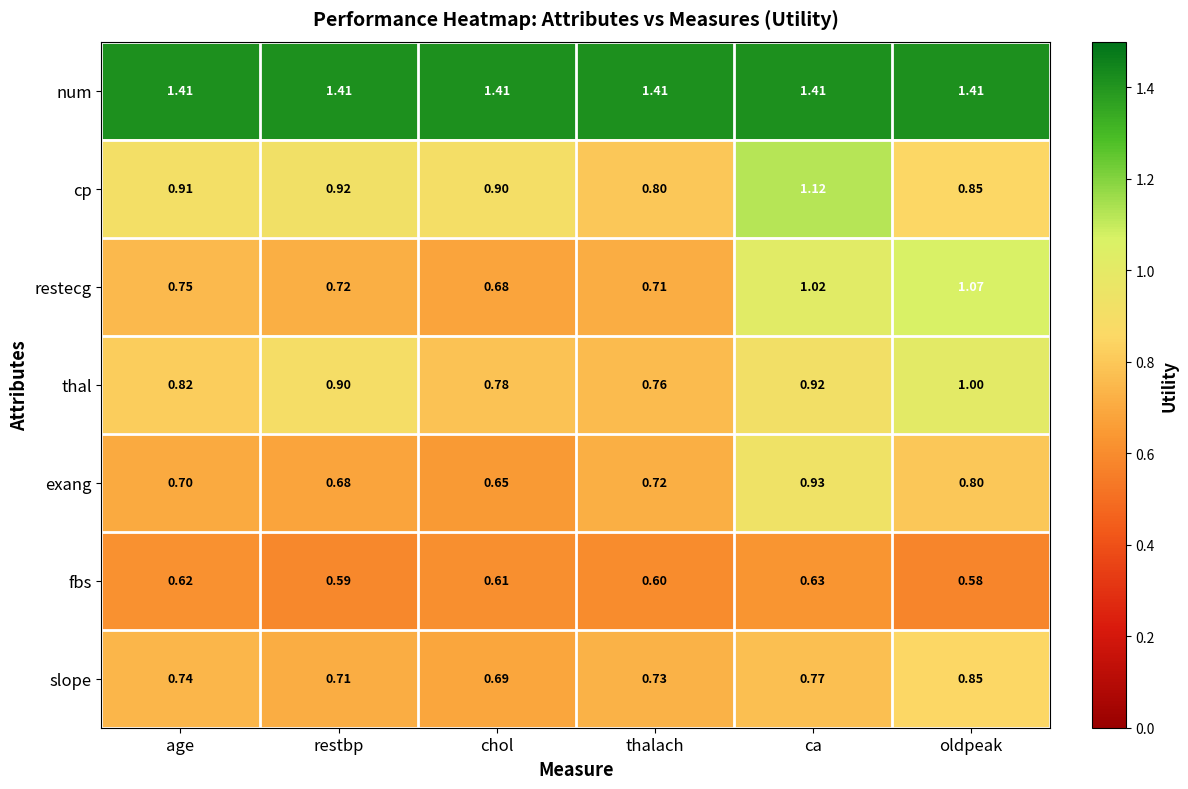

At which label is cp closest to 0?

thalach